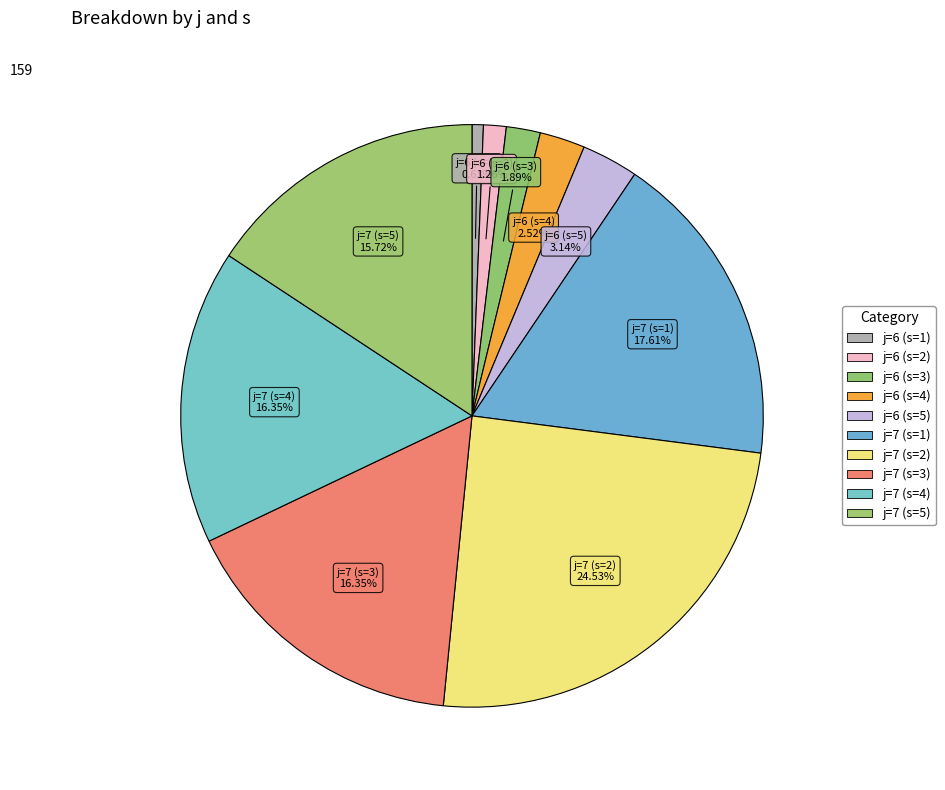

Count the number of slices in the pie.

10